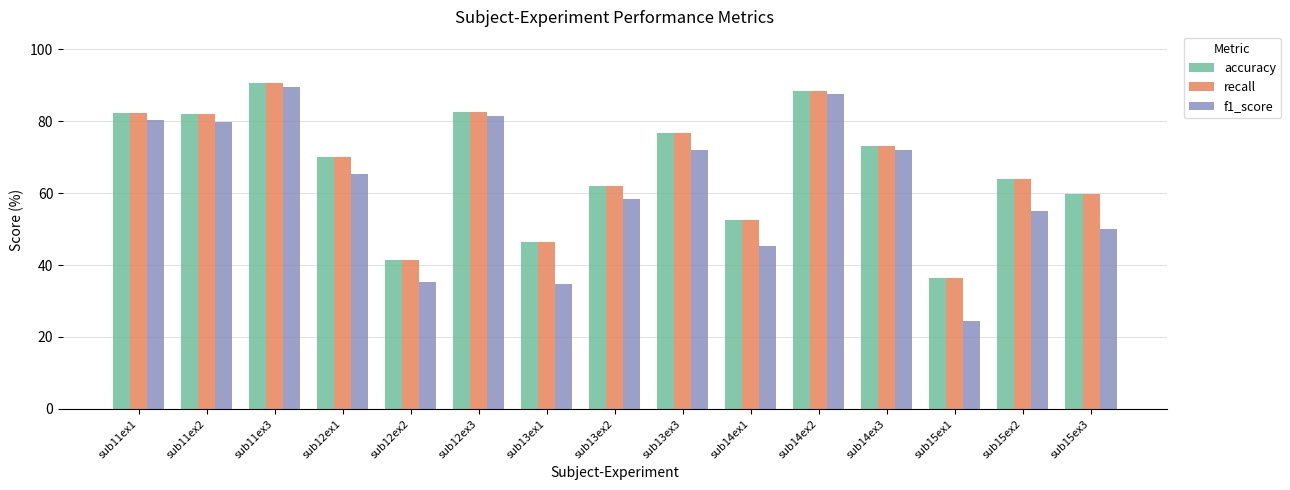

Which category has the lowest value in the f1_score series?

sub15ex1